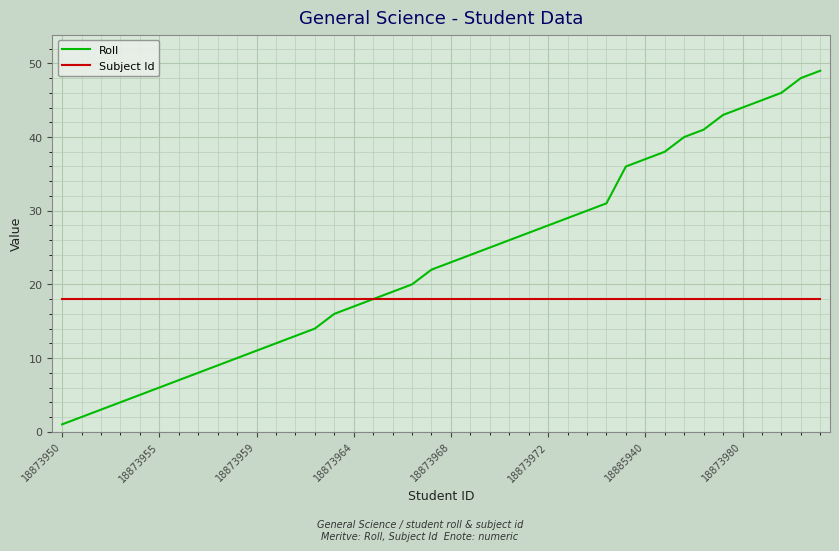

Rank the series by their maximum value, from lowest to highest.

Subject Id, Roll